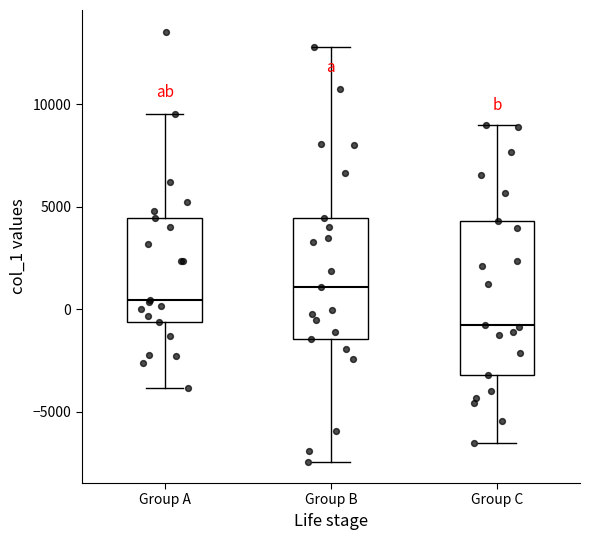

Reading left to right, transcribe this box plot: for each box, give where its median line is, the range the box spans, and where its two whiskers end, as read against the y-axis. The values are not printed on the chart, so give them approximately, as read against the axis.

Group A: median 500, box -500 to 4500, whiskers -4000 to 9500
Group B: median 1000, box -1500 to 4500, whiskers -7500 to 13000
Group C: median -1000, box -3000 to 4500, whiskers -6500 to 9000